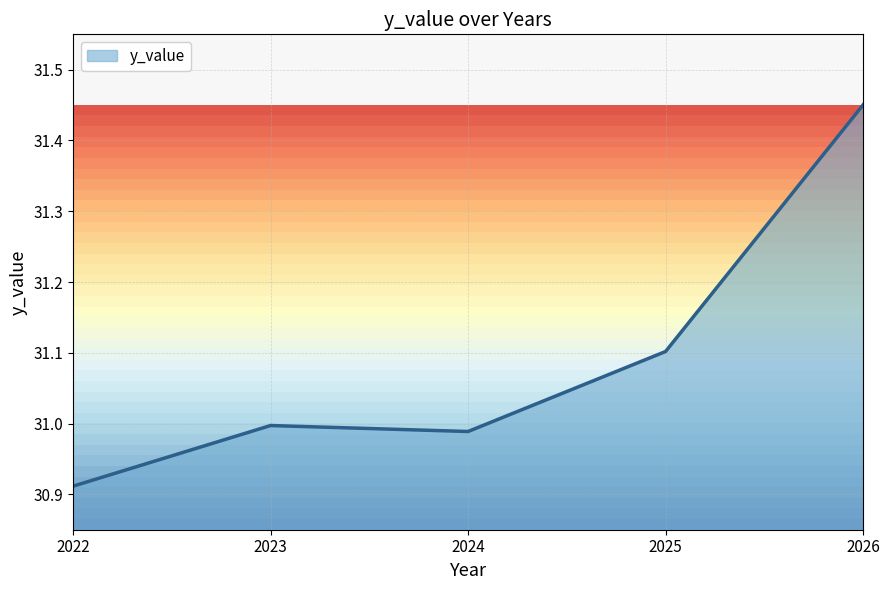

The value at 2023 is 11.4. True or false?

False